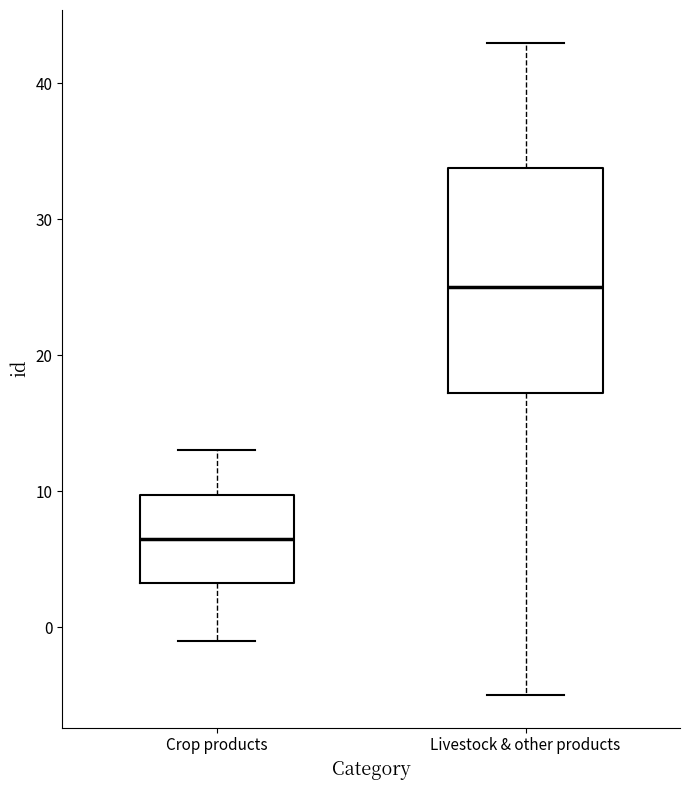

Reading left to right, read every box against the y-axis: the position of its median line, the range the box covers, and the ends of its whiskers. The values are not printed on the chart, so give them approximately, as read against the axis.

Crop products: median 7, box 3 to 10, whiskers -1 to 13
Livestock & other products: median 25, box 17 to 34, whiskers -5 to 43